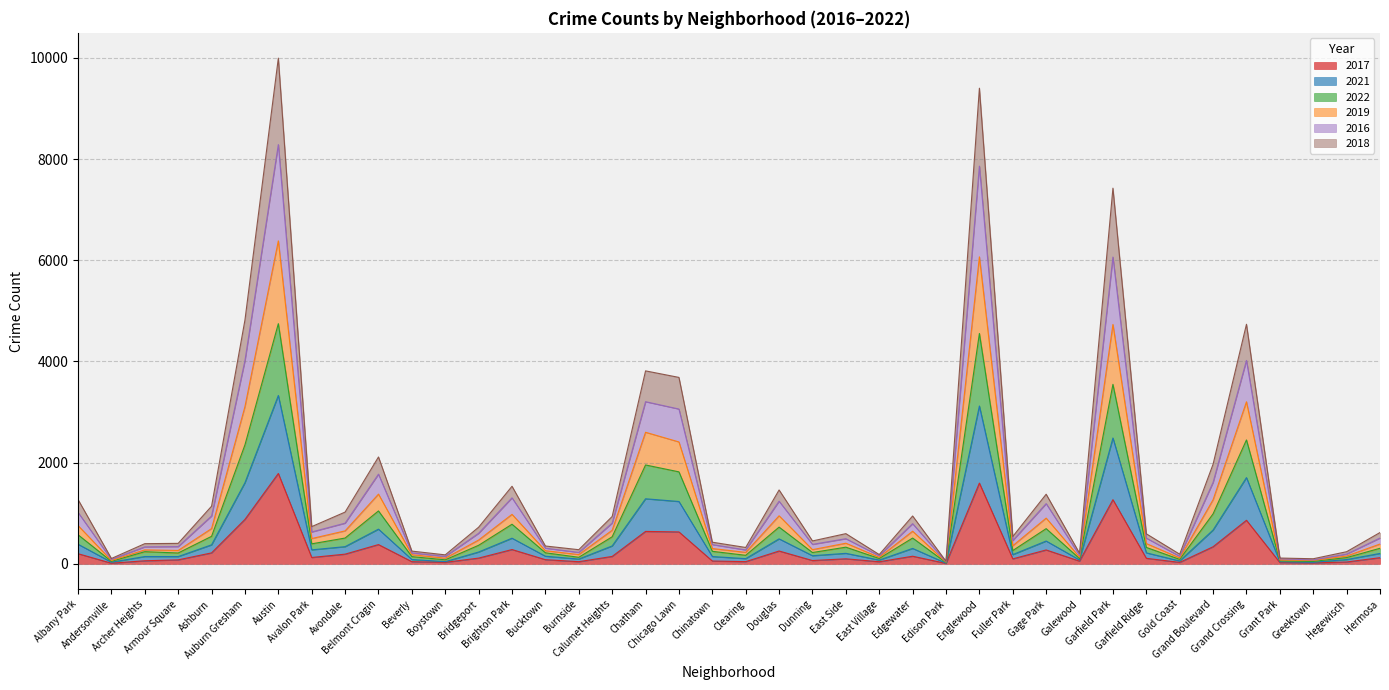

What is the maximum value for 2017?

1787